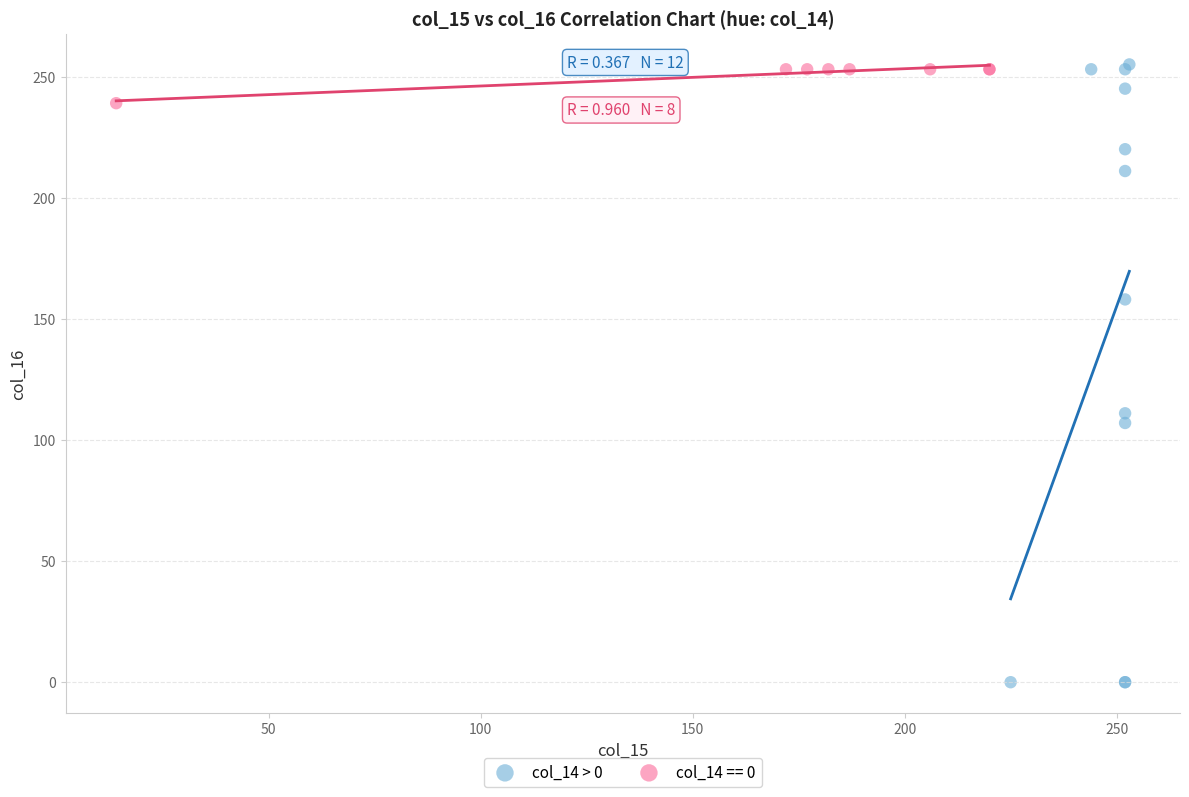

Which series reaches the minimum Y coordinate?

col_14 > 0